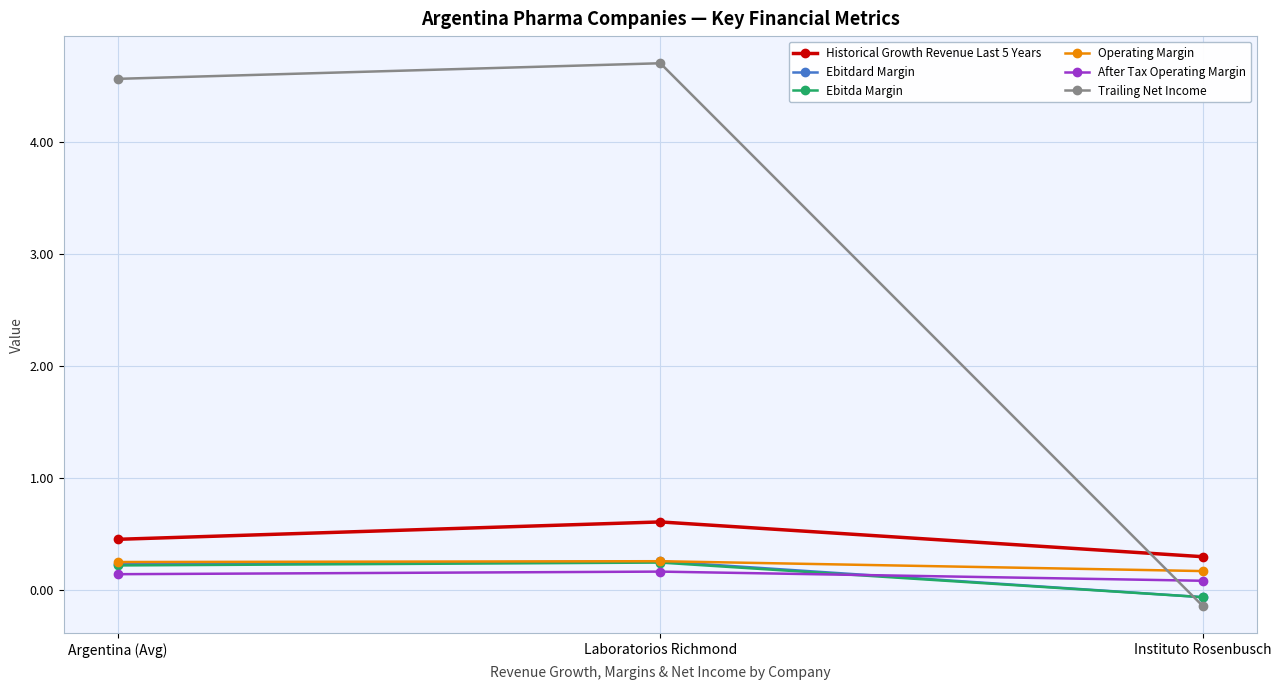

What is the label of the 3rd point from the right?

Argentina (Avg)